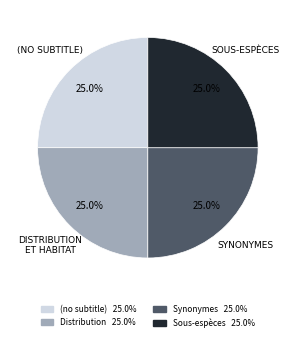

Combined, what portion of the pie is Distribution 25.0% and Synonymes 25.0%?

50.0%